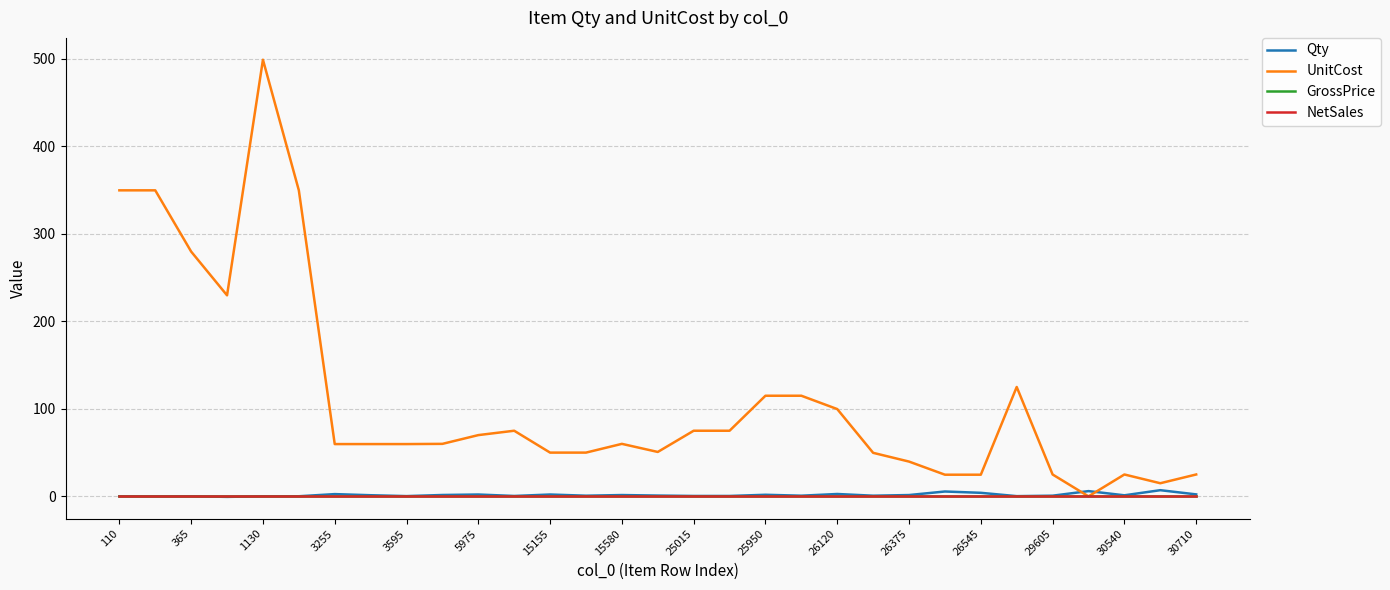

True or false: UnitCost and NetSales cross at least once.

False